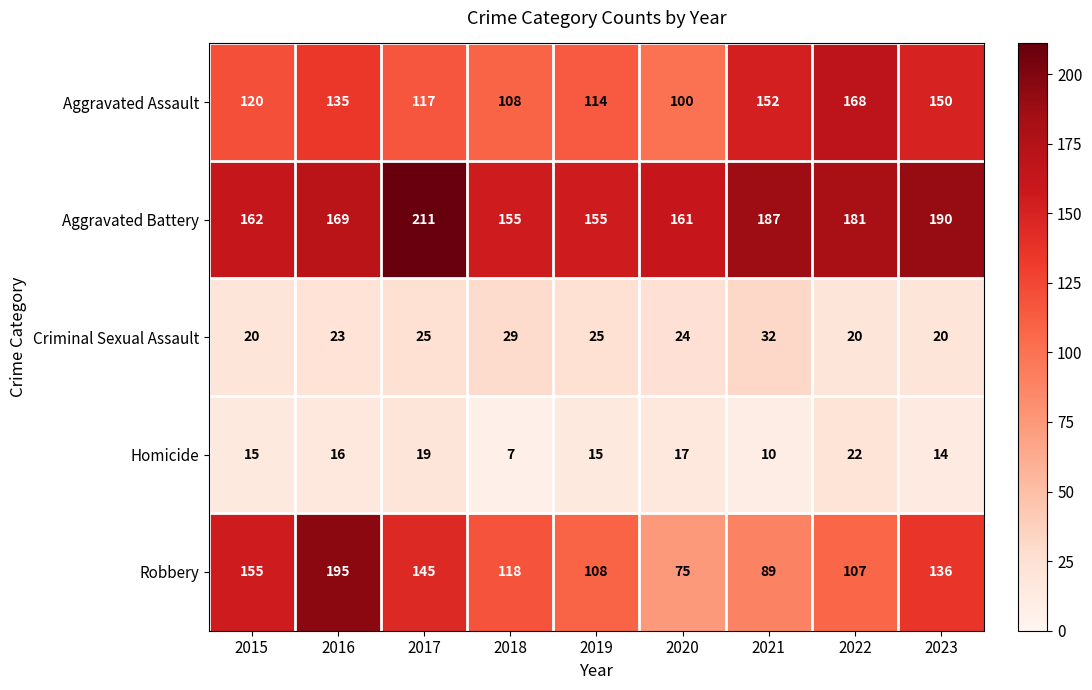

What is the sum of all Aggravated Battery values?

1571